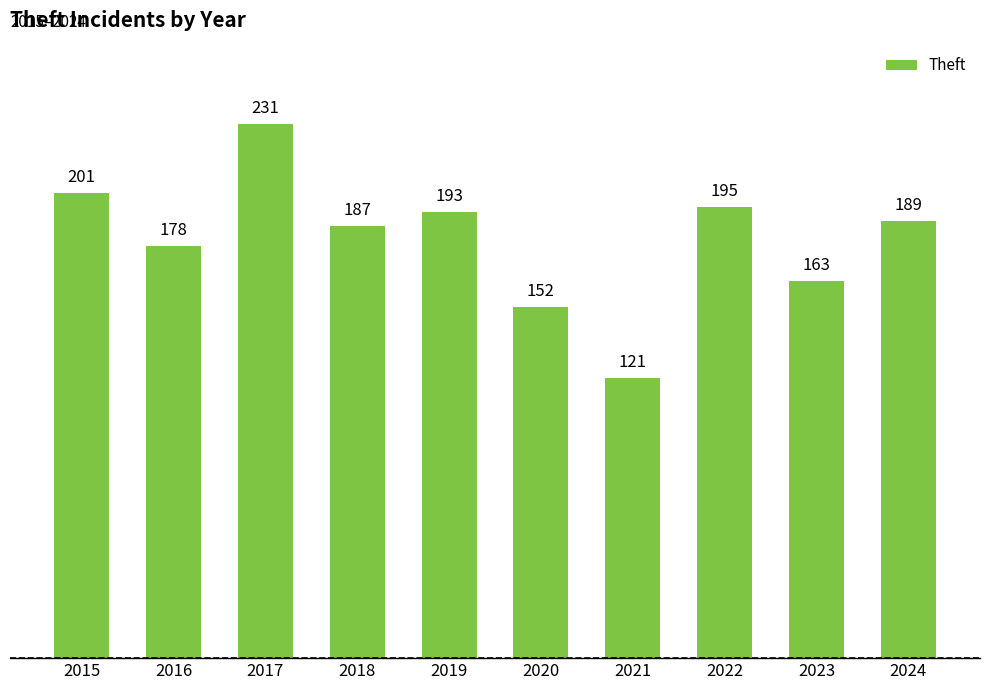

What is the value of the 10th bar from the left?

189